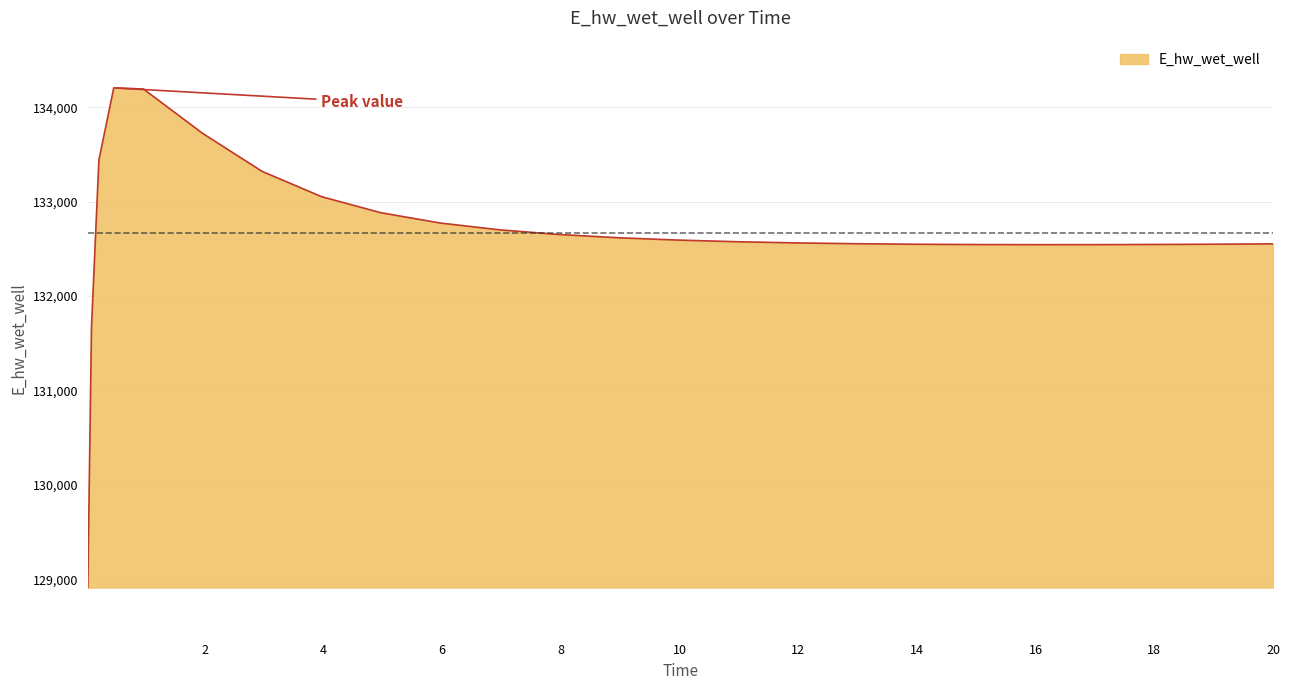

What is the minimum value shown in the chart?

128913.0